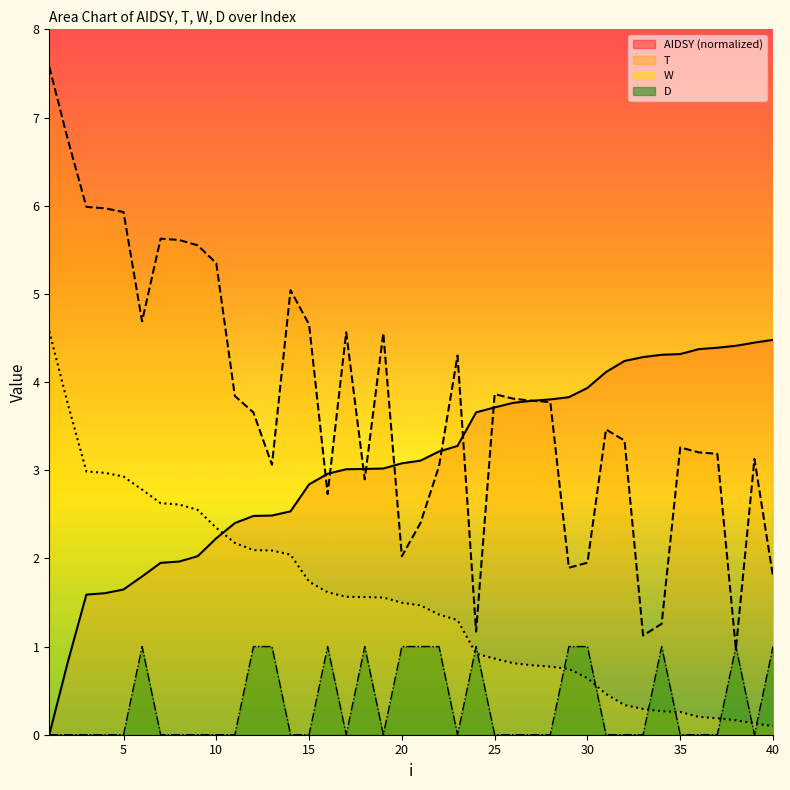

At which category is the sum across all series the highest?

1